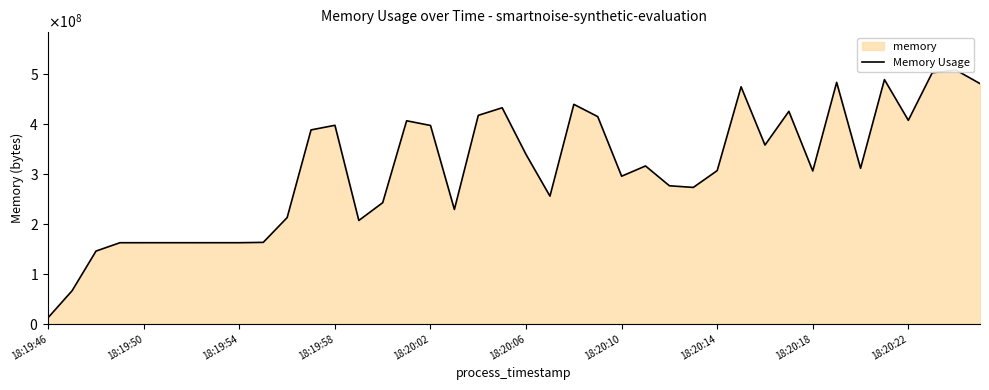

What is the difference between the maximum and minimum values?

494583808